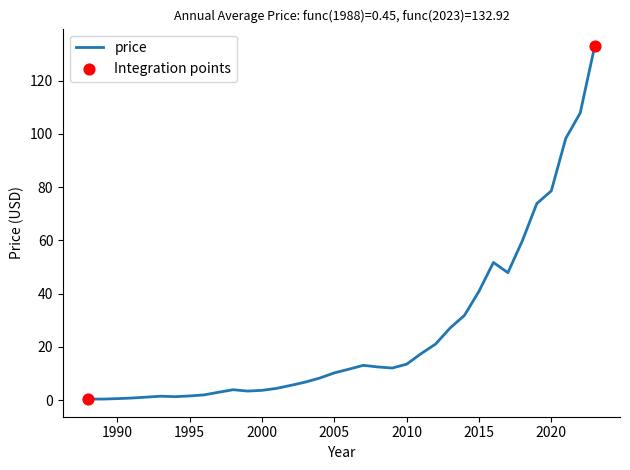

Is this an area chart (filled region under the line)?

No